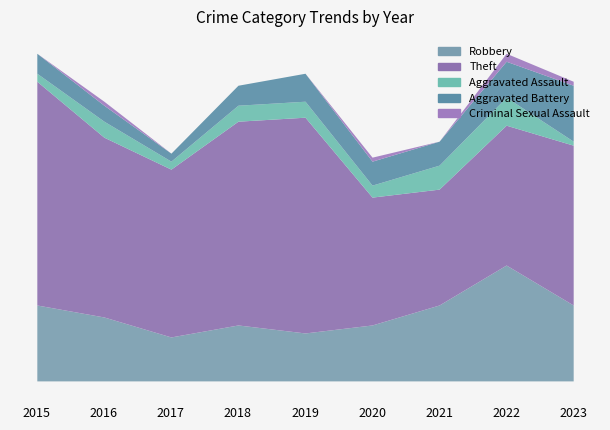

True or false: Aggravated Battery has more than 1 interior local peaks.

False